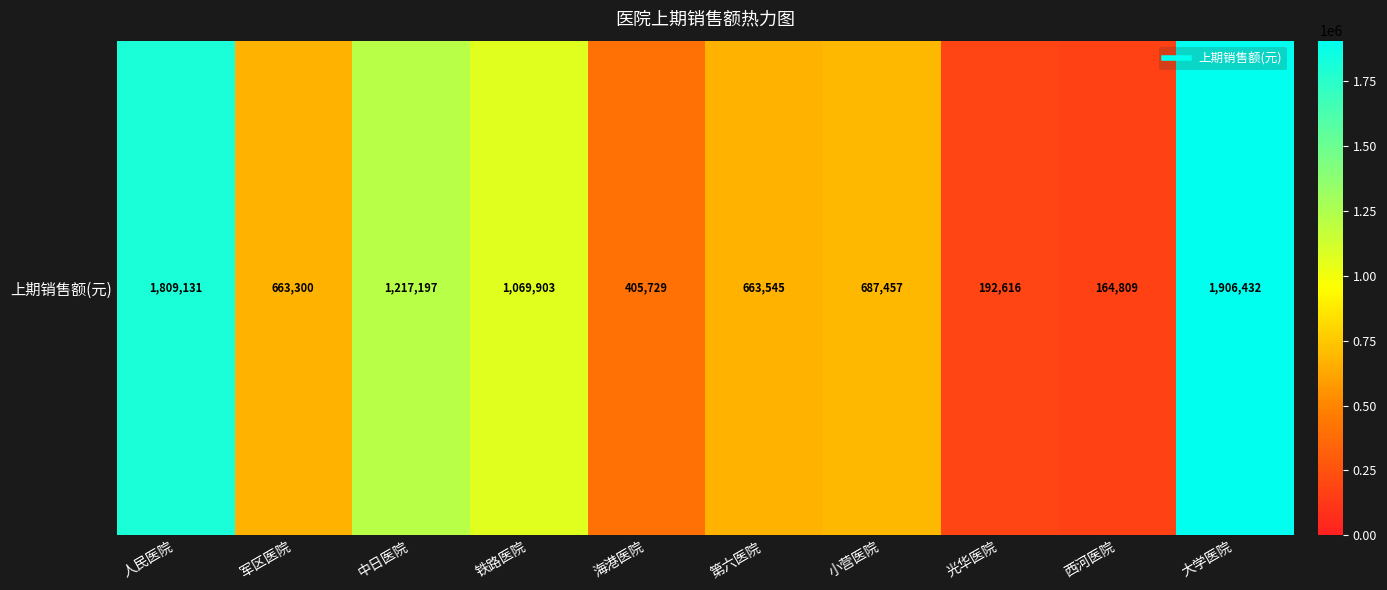

What is the greatest value displayed?

1906432